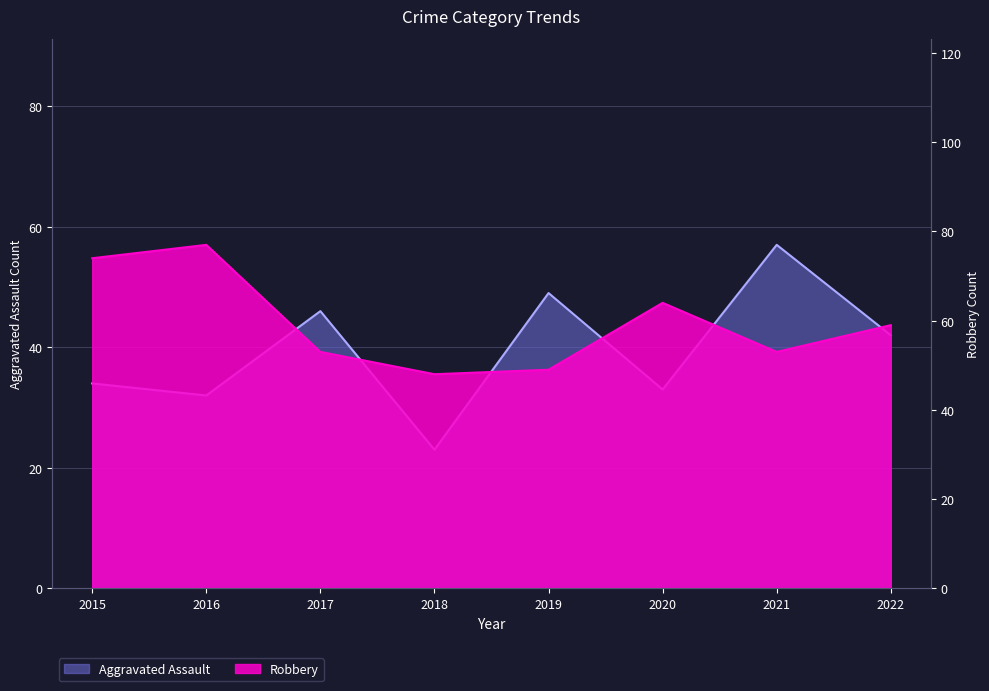

In Robbery, how many points are lower than both neighbors (excluding endpoints)?

2